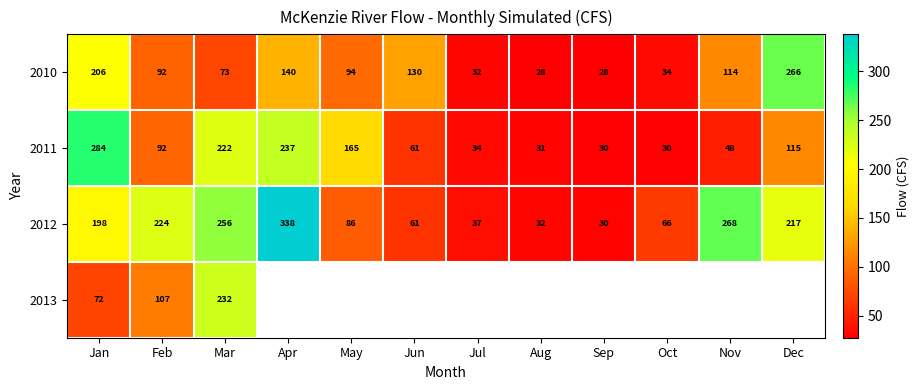

What is the difference between the 2011 values at Feb and Apr?

145.0